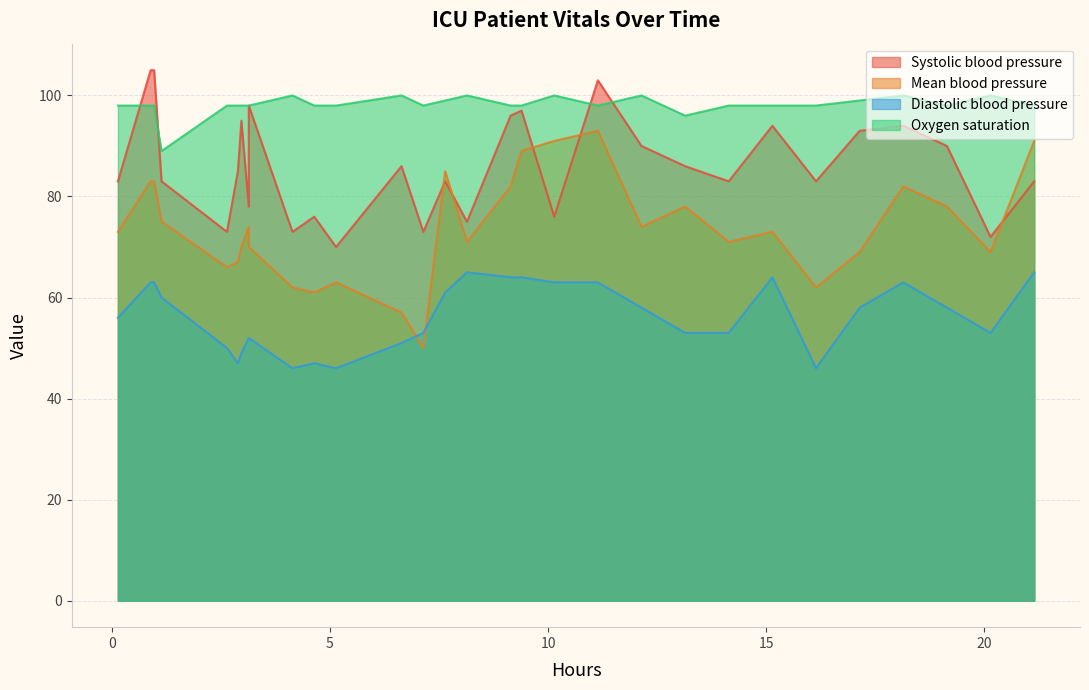

How many intersections are there between Mean blood pressure and Diastolic blood pressure?

2